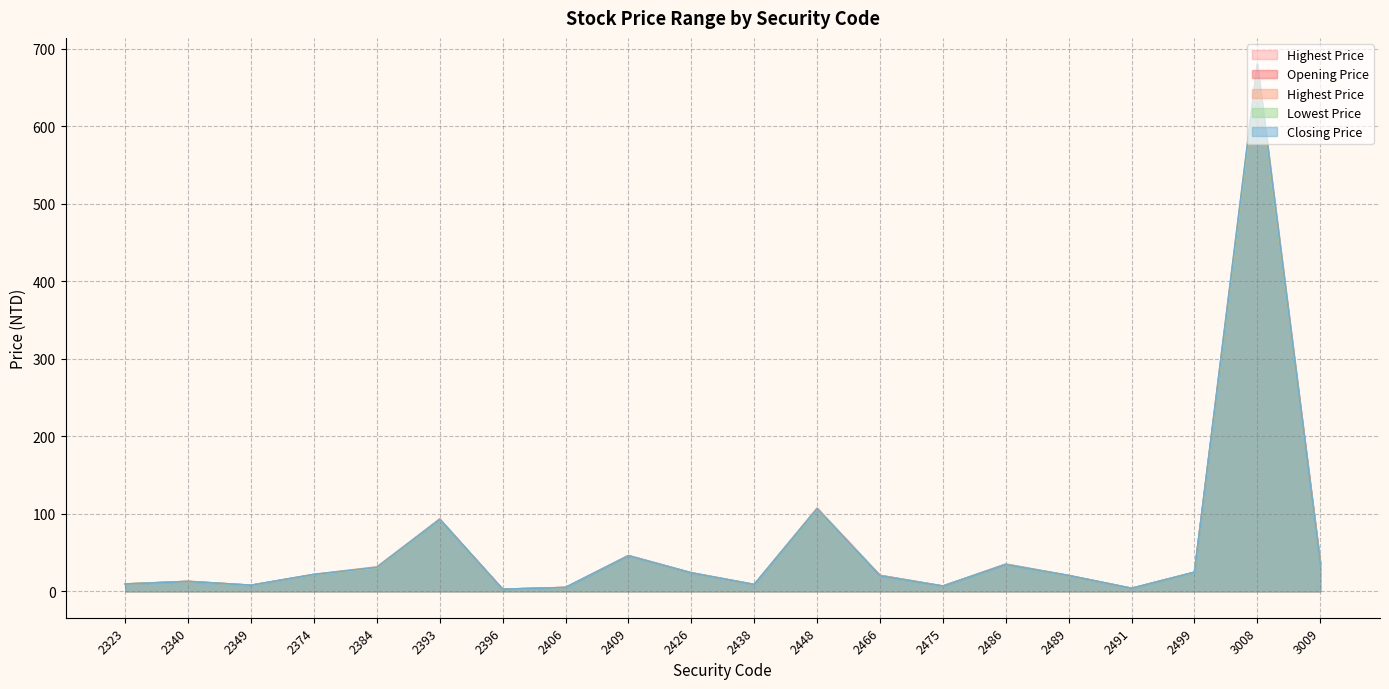

Between 2340 and 2486, which series saw the biggest shift?

Highest Price